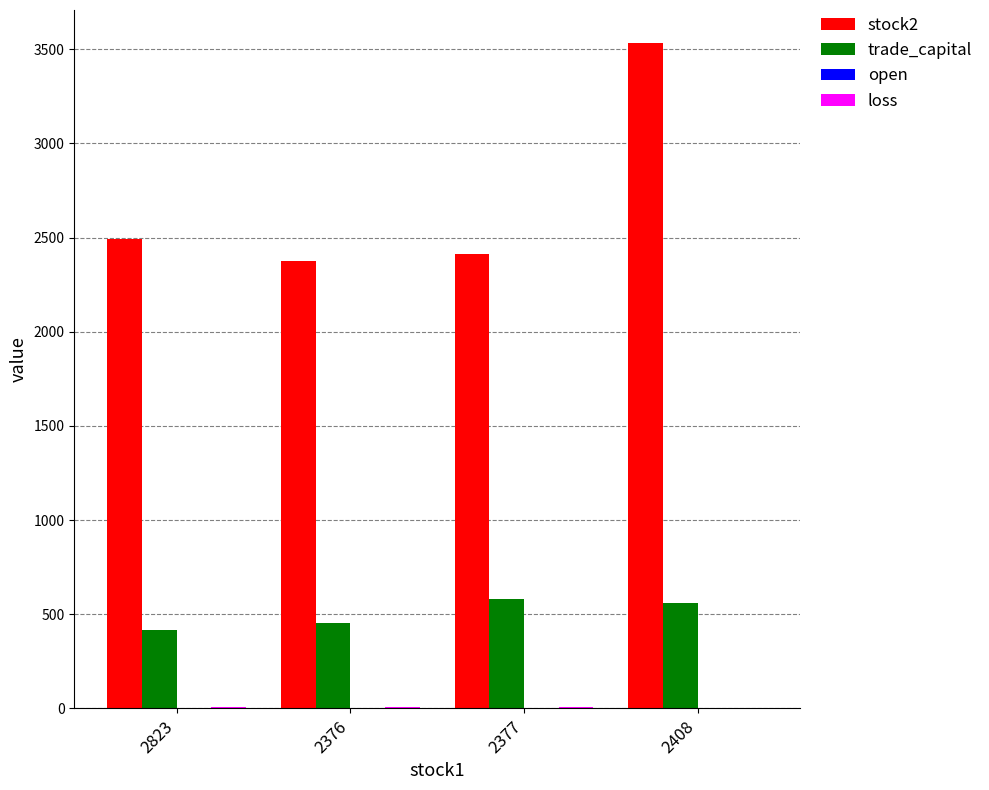

How many categories are shown in the chart?

4